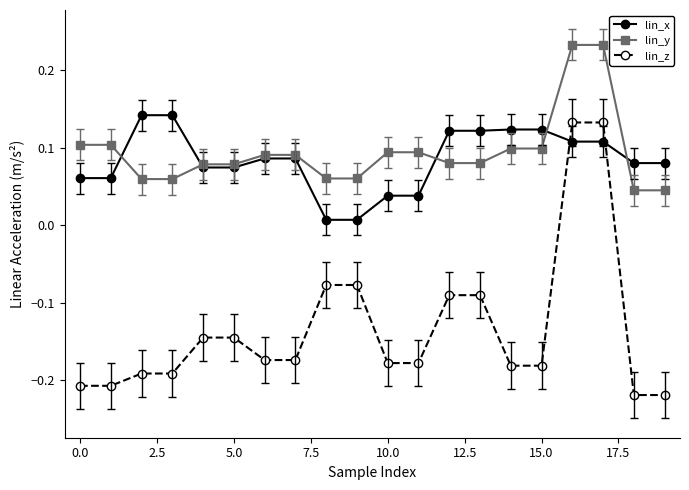

At how many categories does at least one series exceed 0?

20